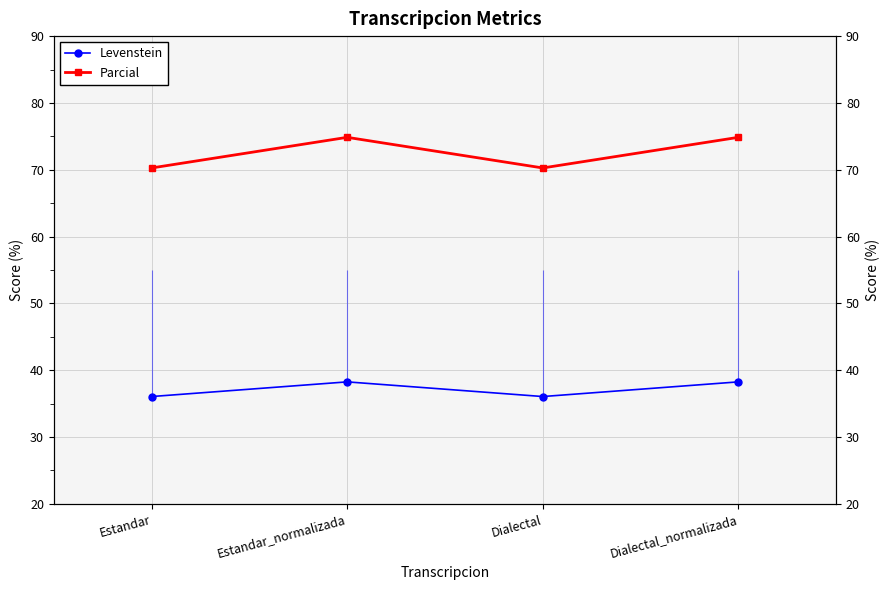

At which label does Parcial first exceed 74?

Estandar_normalizada